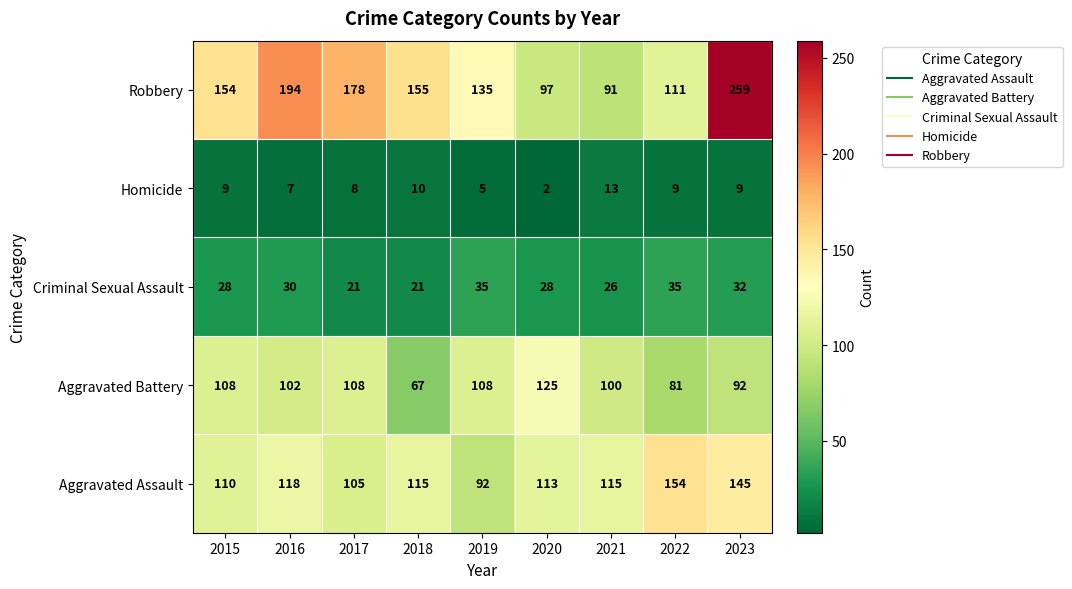

Which series has the widest spread of values?

Robbery